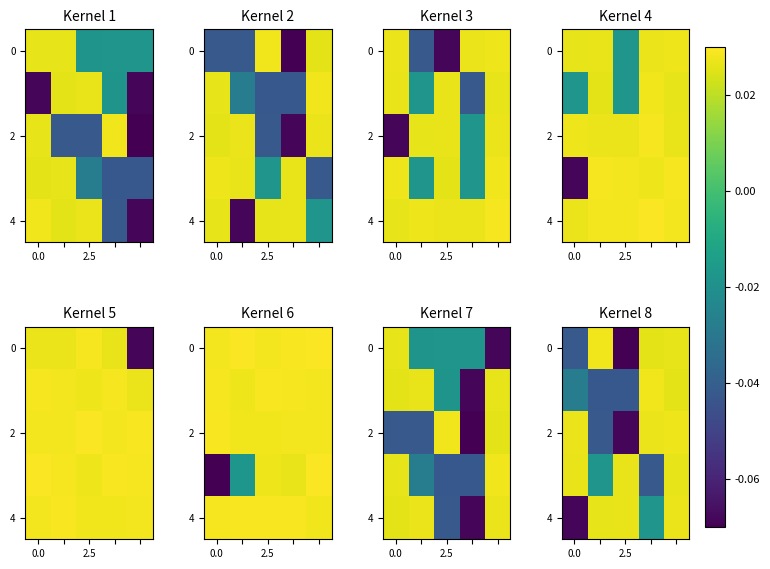

What is the minimum value shown in the chart?

-0.1